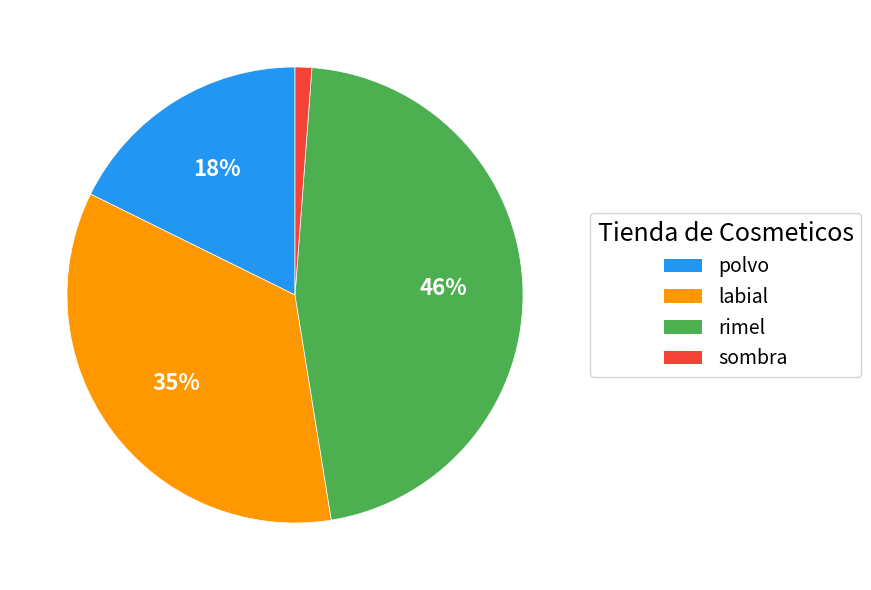

Count the number of slices in the pie.

4